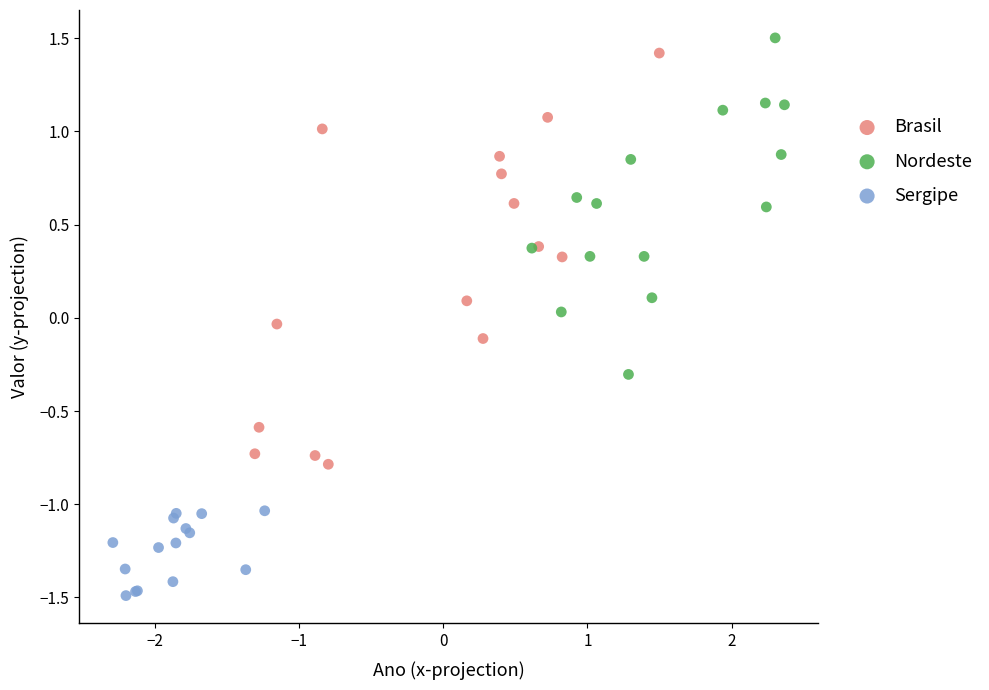

Which series contains the lowest Y value?

Sergipe